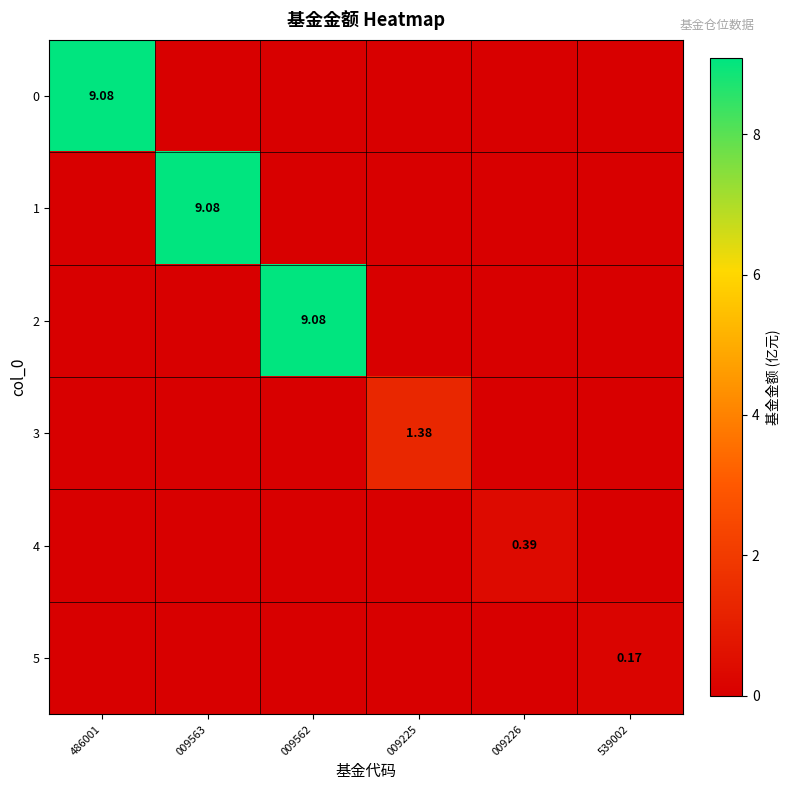

At which label is 4 closest to 0?

486001